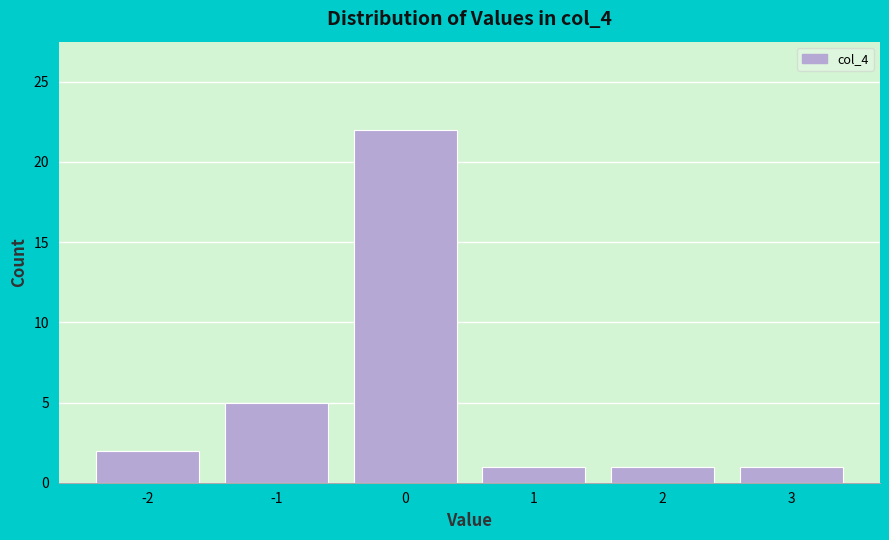

Reading left to right, list every bar in this chart as the range it spans on the x-axis followed by its height. The values are not printed on the chart, so give them approximately, as read against the axis.

-2.5 to -1.5: 2
-1.5 to -0.5: 5
-0.5 to 0.5: 22
0.5 to 1.5: 1
1.5 to 2.5: 1
2.5 to 3.5: 1